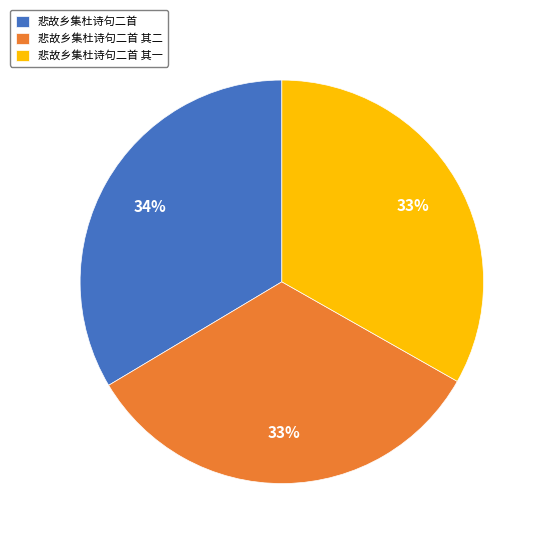

Combined, do 悲故乡集杜诗句二首 其一 and 悲故乡集杜诗句二首 account for over 50%?

Yes